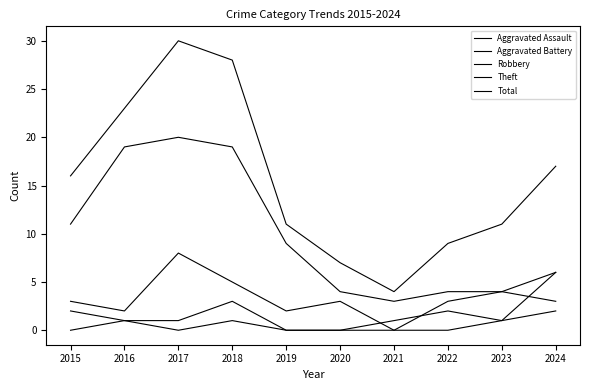

What is the value of the Theft point at the 1st from the left?

11